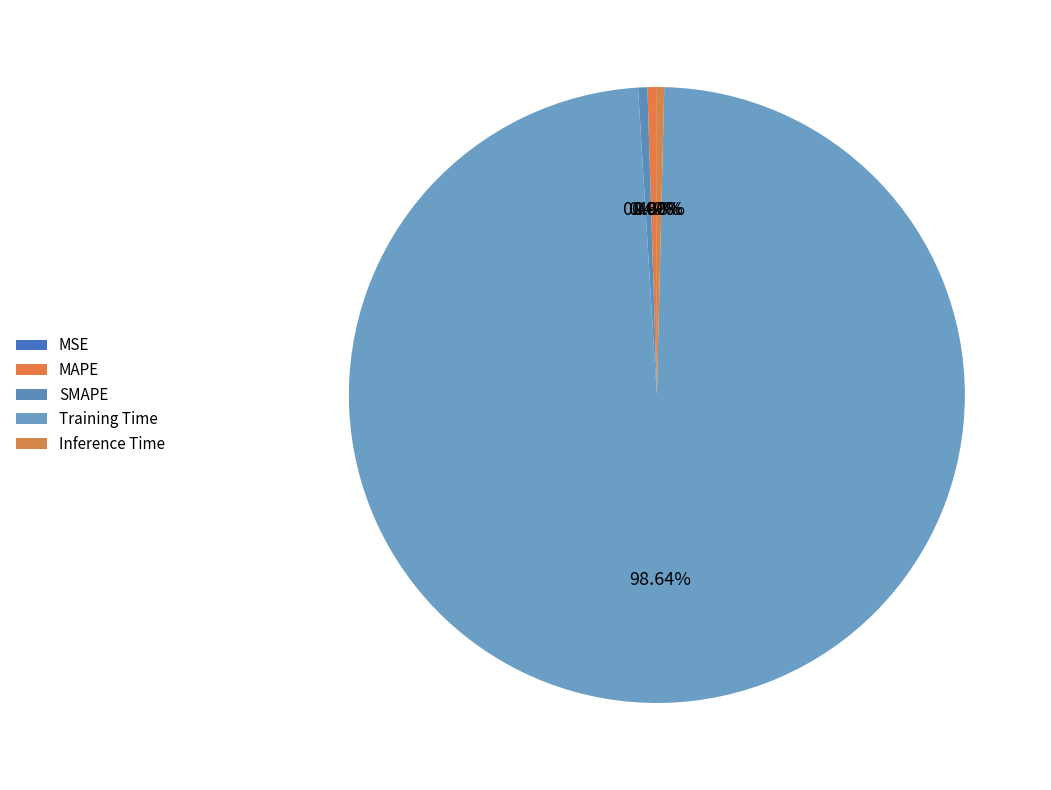

Rank the categories by value from lowest to highest.

MSE, Inference Time, SMAPE, MAPE, Training Time